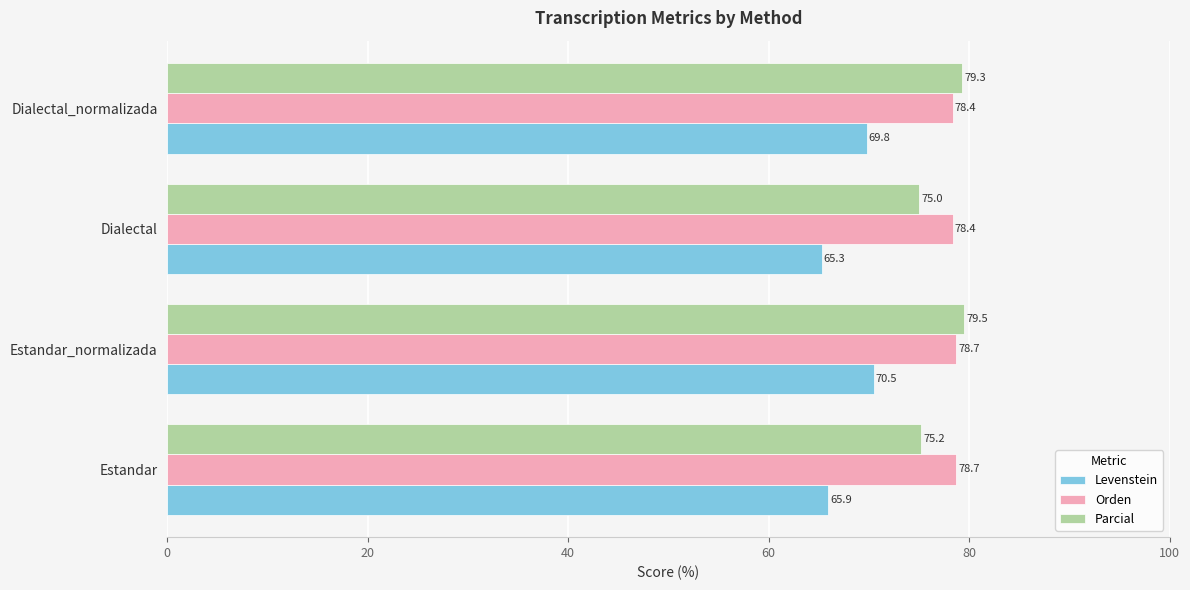

List the series in order of their peak value, lowest first.

Levenstein, Orden, Parcial